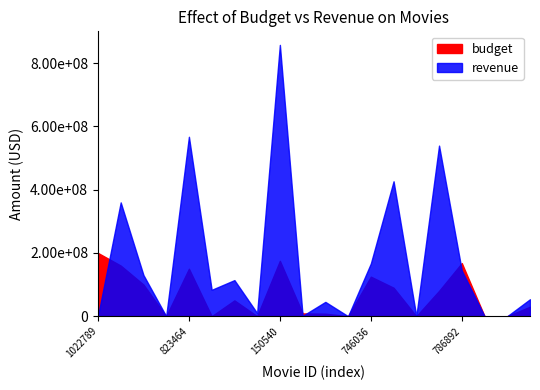

What are all the series names shown in the legend?

budget, revenue